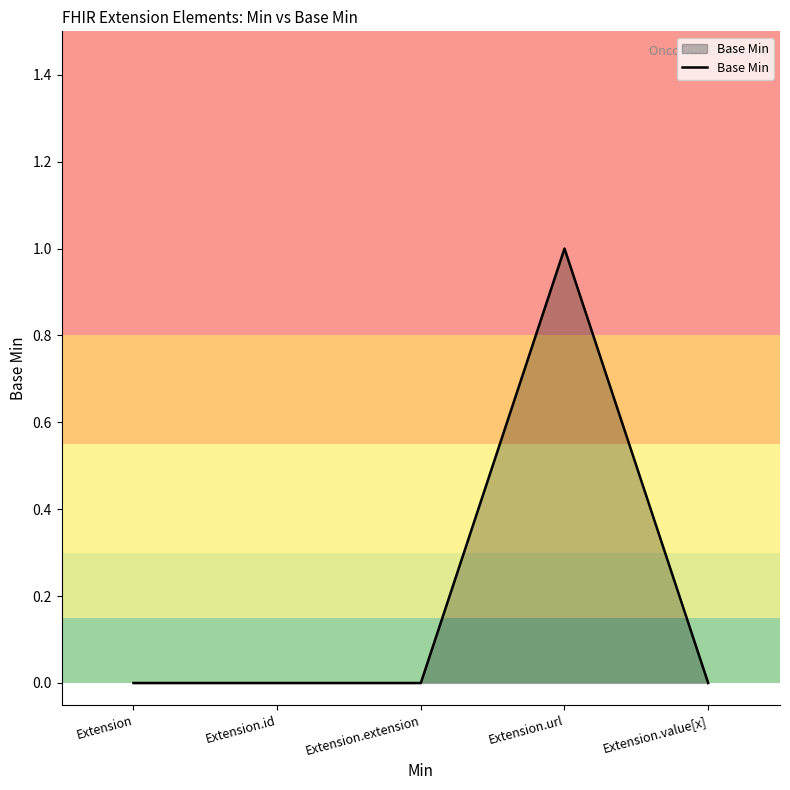

Between Extension.extension and Extension.url, which is larger?

Extension.url